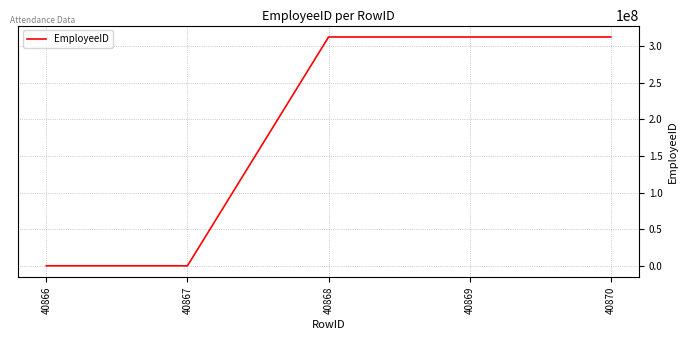

Count the values in the range 51 to 312227940.

5